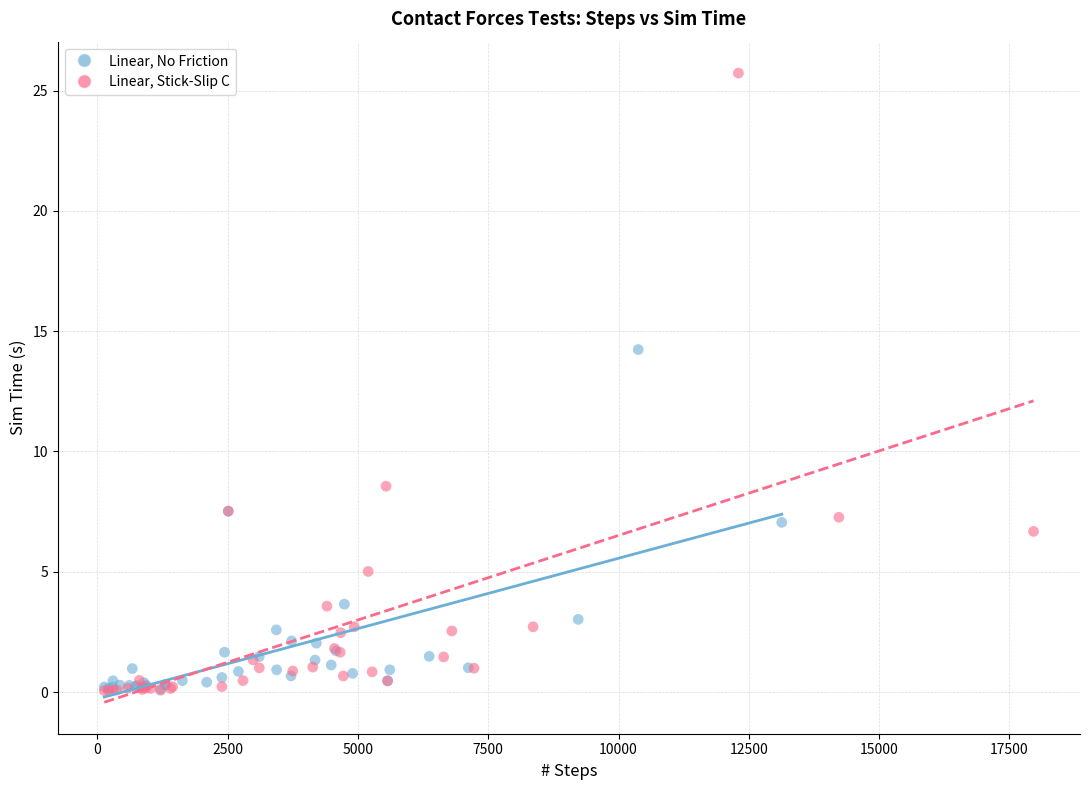

What are all the series names shown in the legend?

Linear, No Friction, Linear, Stick-Slip C